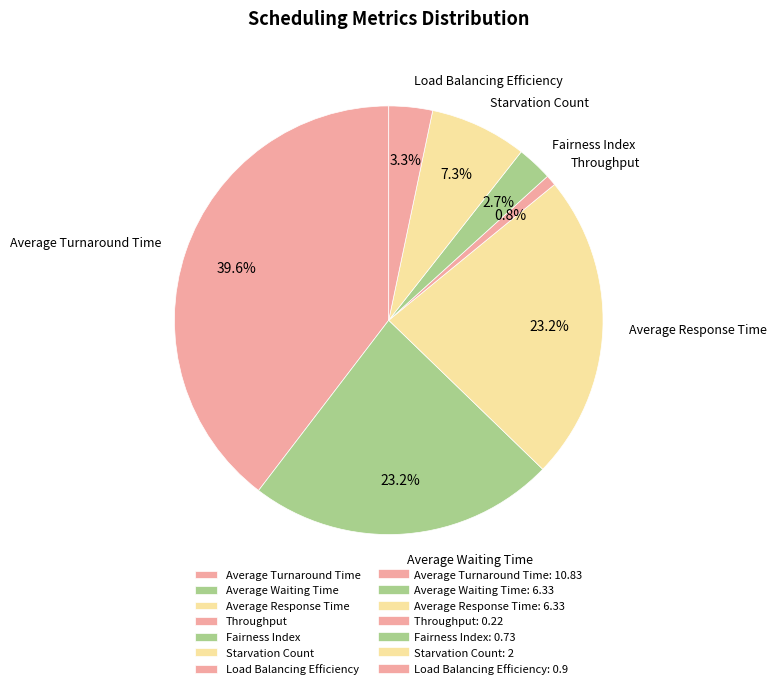

To the nearest percent, what is the average slice percentage?

14%